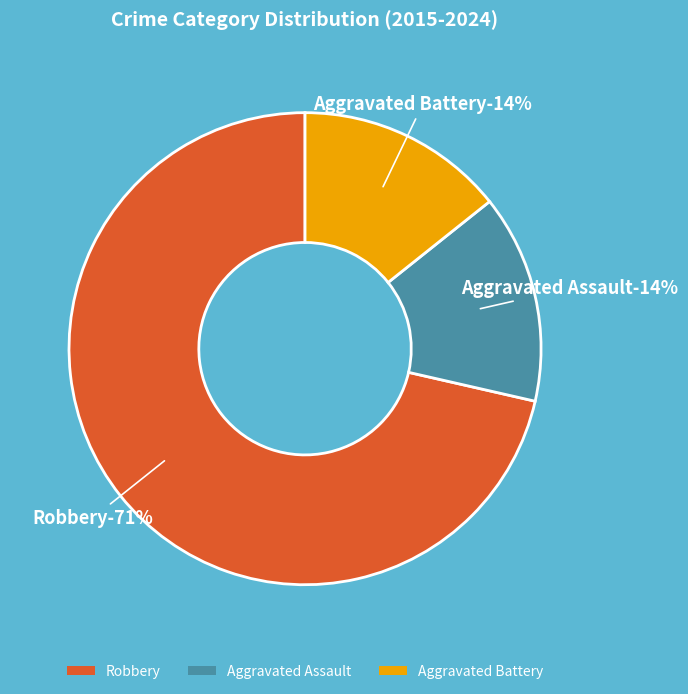

How many segments does this pie chart have?

3